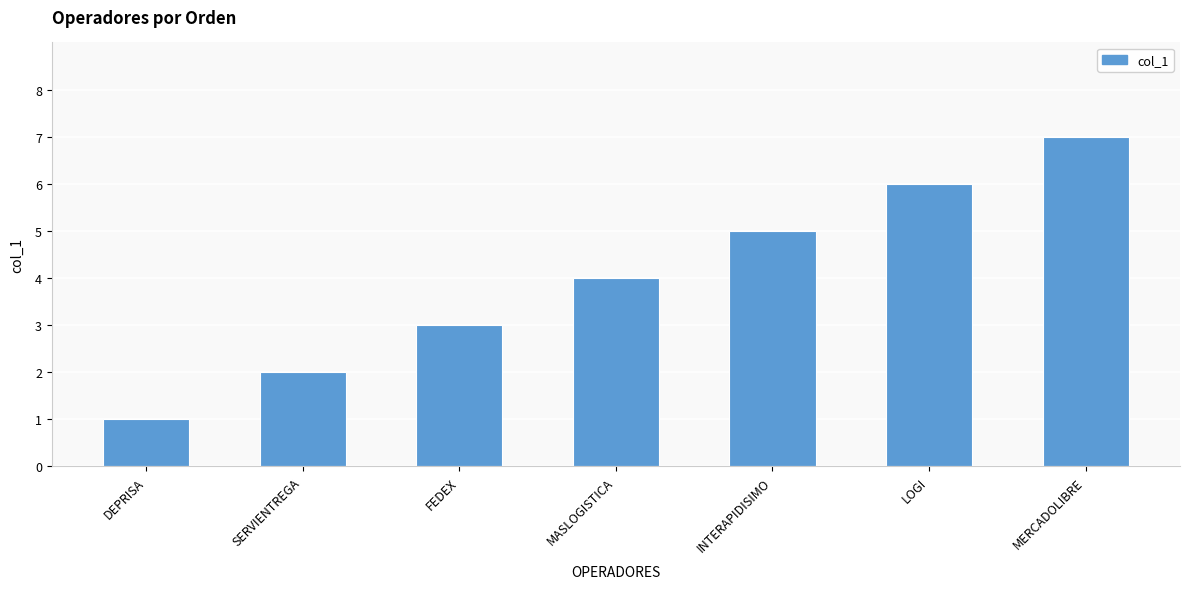

What is the change in value from SERVIENTREGA to FEDEX?

+1